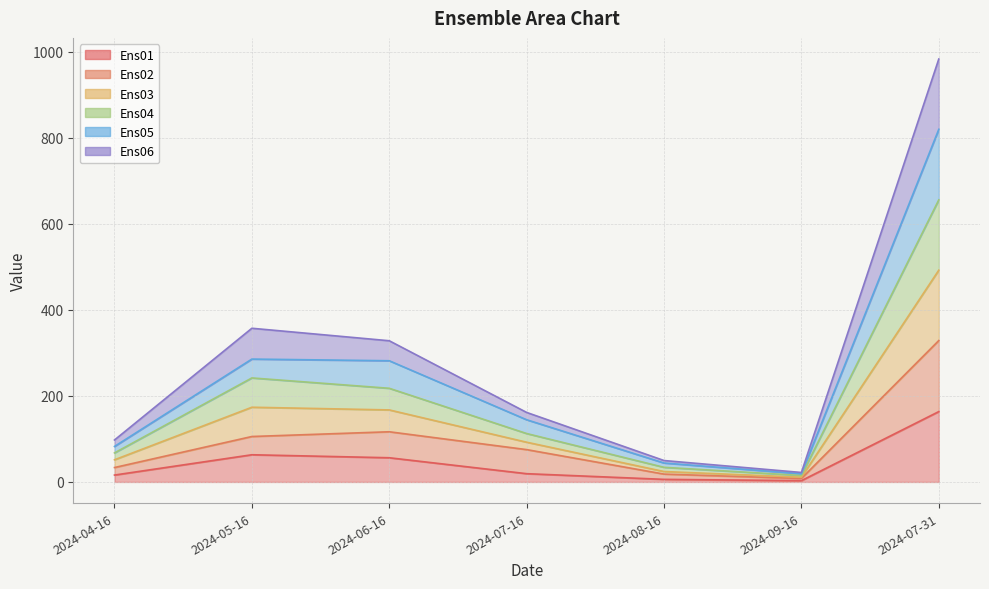

How many data points in Ens02 are less than 75?

3